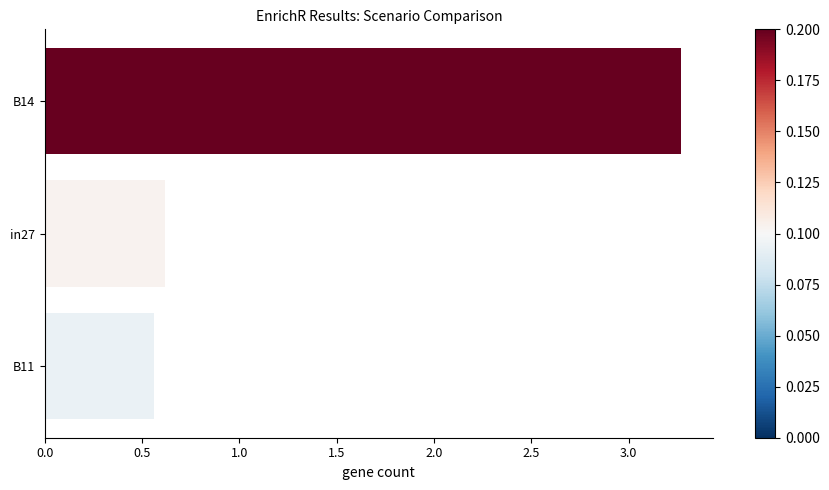

True or false: the data shows 0.4 at in27.

False